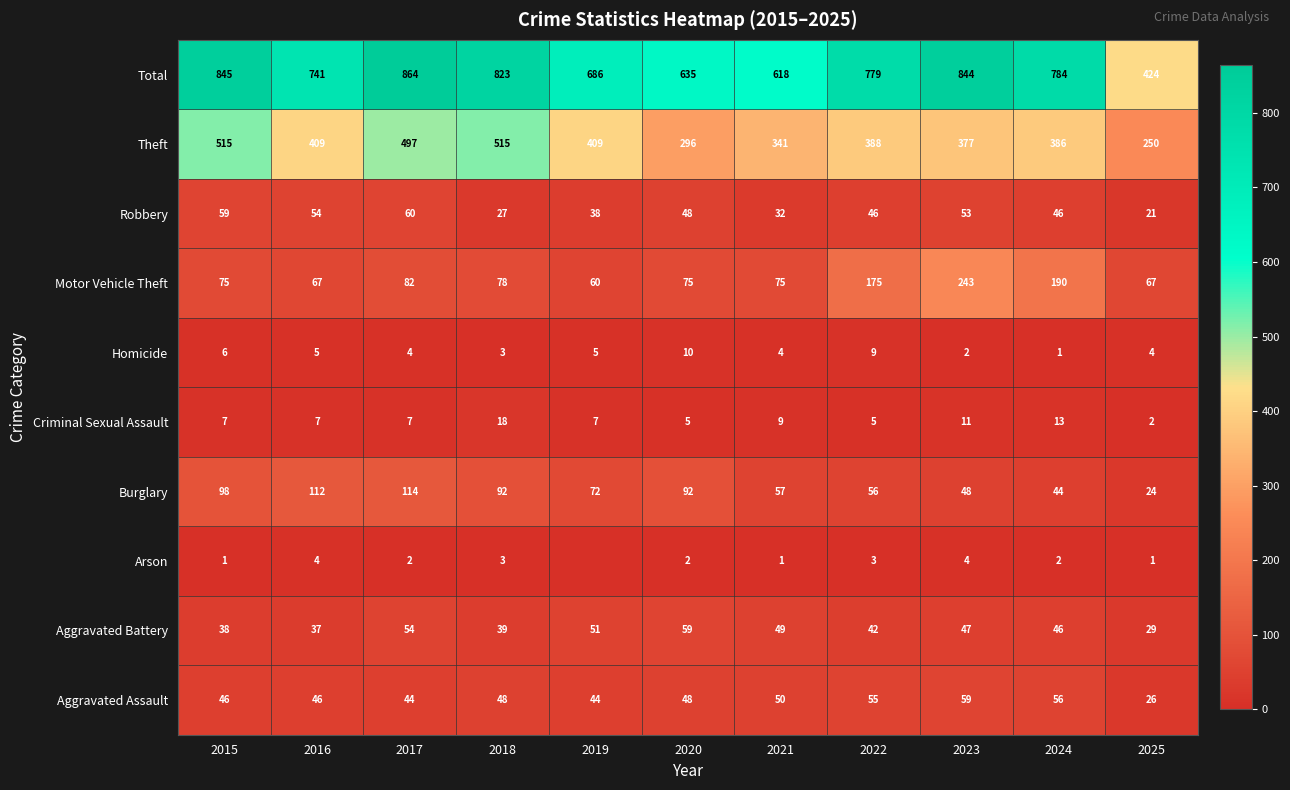

Between 2023 and 2025, which is larger?

2023